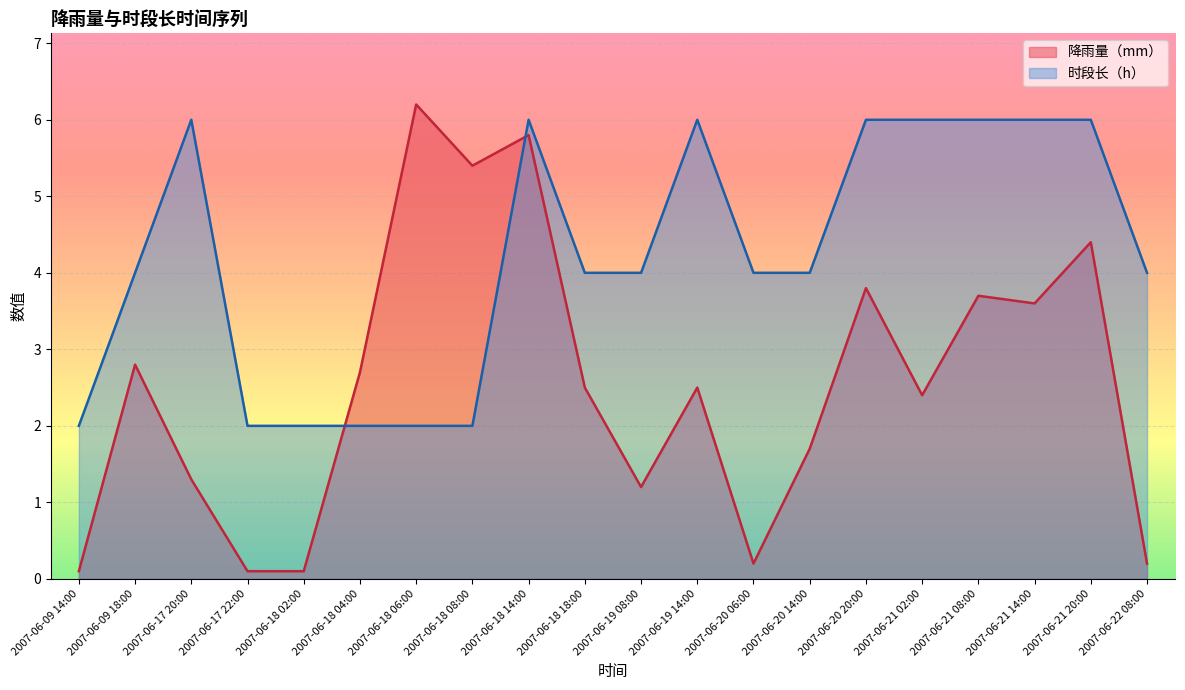

What is the difference between the maximum and minimum values in the 时段长（h） series?

4.0